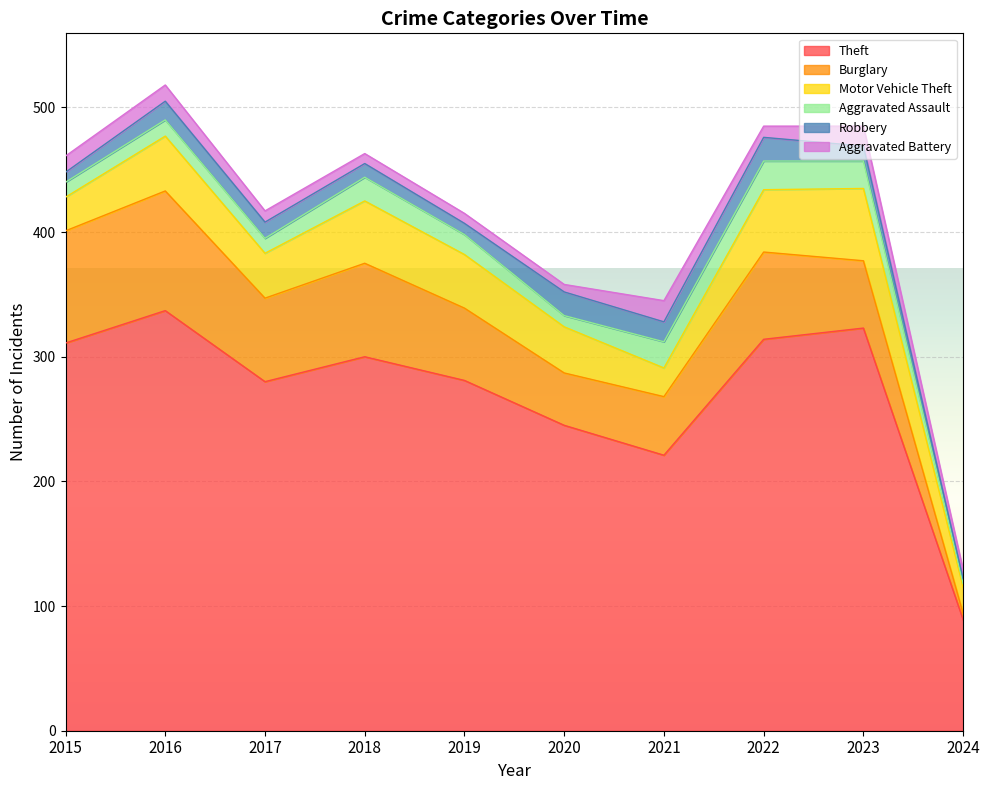

Which series has the largest total across all categories?

Theft